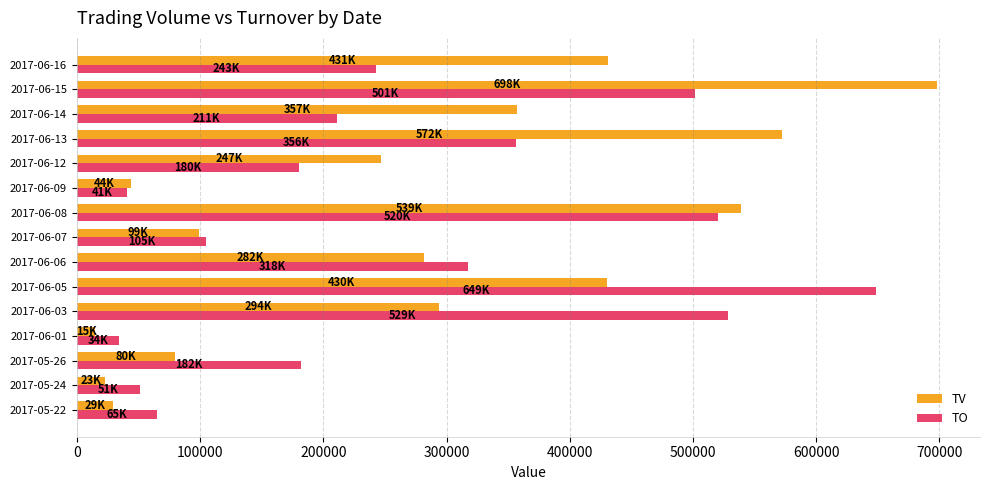

Which series has the widest spread of values?

TV